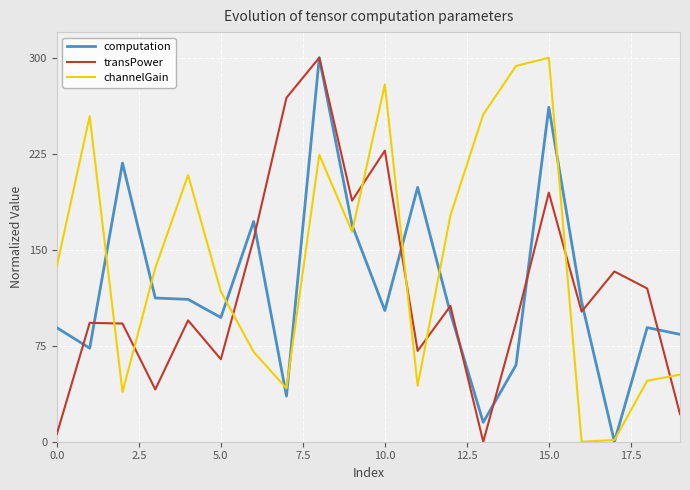

Which series has the largest total across all categories?

channelGain